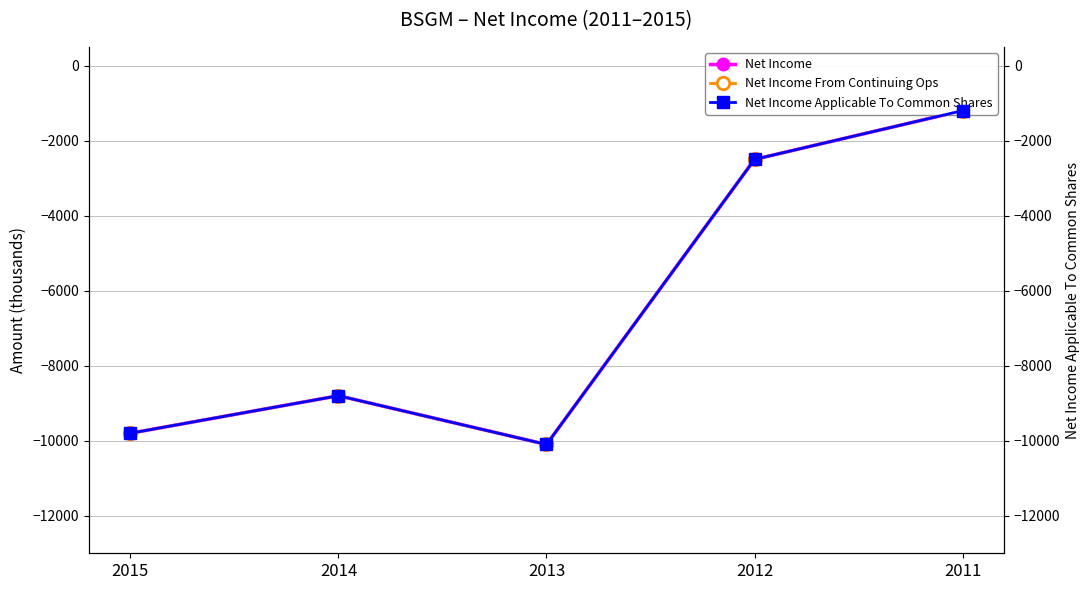

Where is Net Income Applicable To Common Shares nearest to the value -5650?

2014